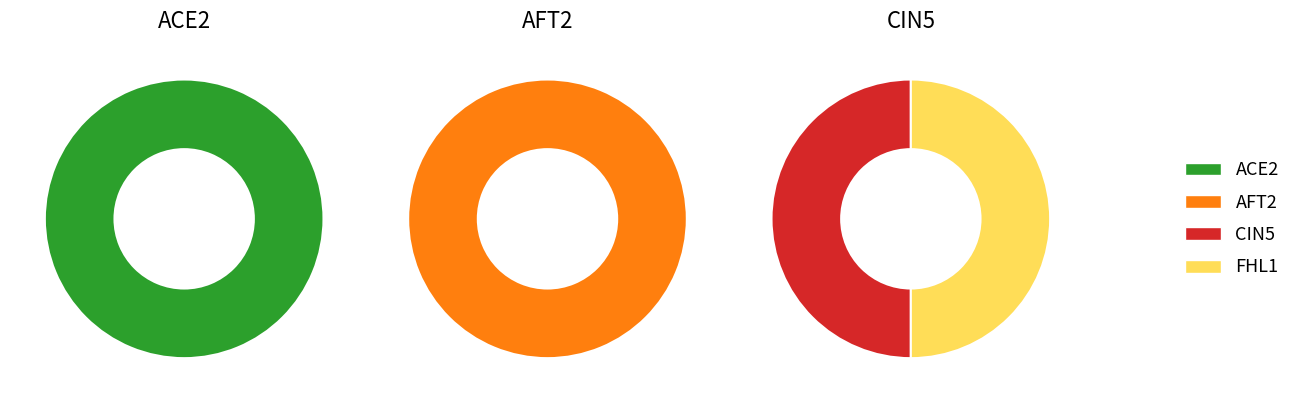

Which category accounts for the majority?

ACE2